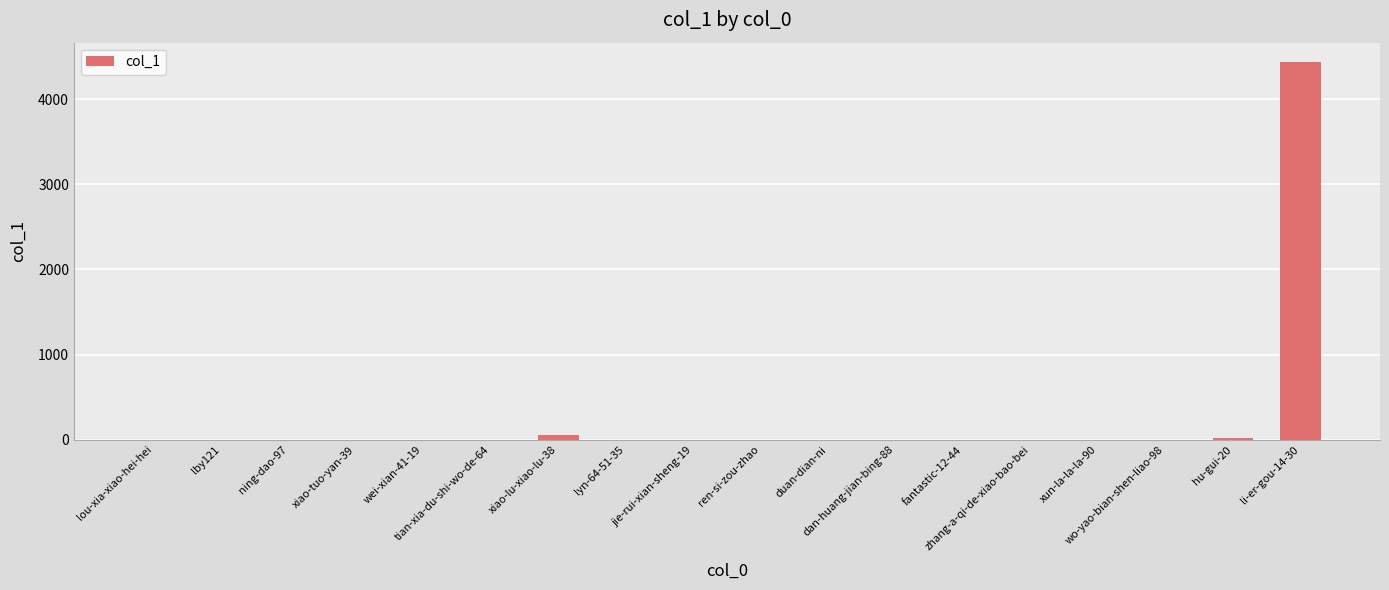

What is the average value?

251